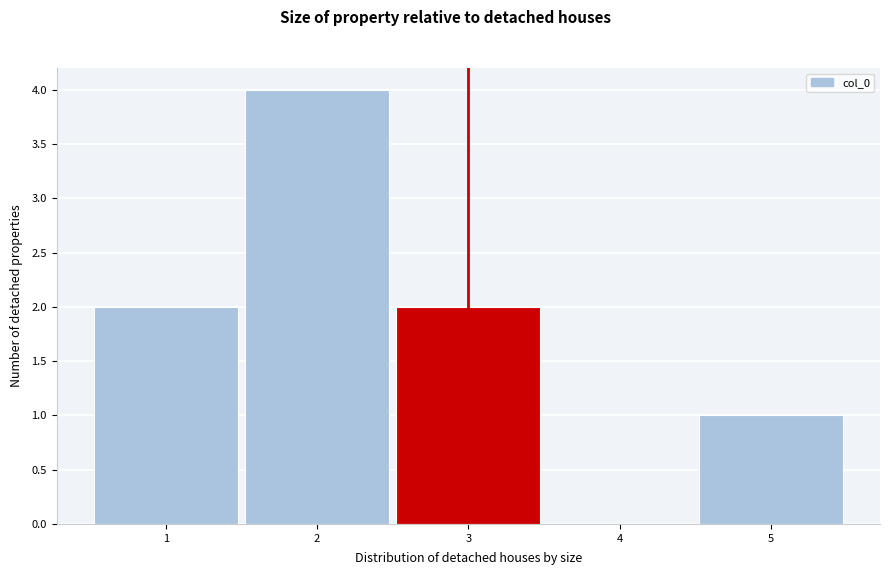

Which range on the x-axis has the tallest bar?

1.5 to 2.5